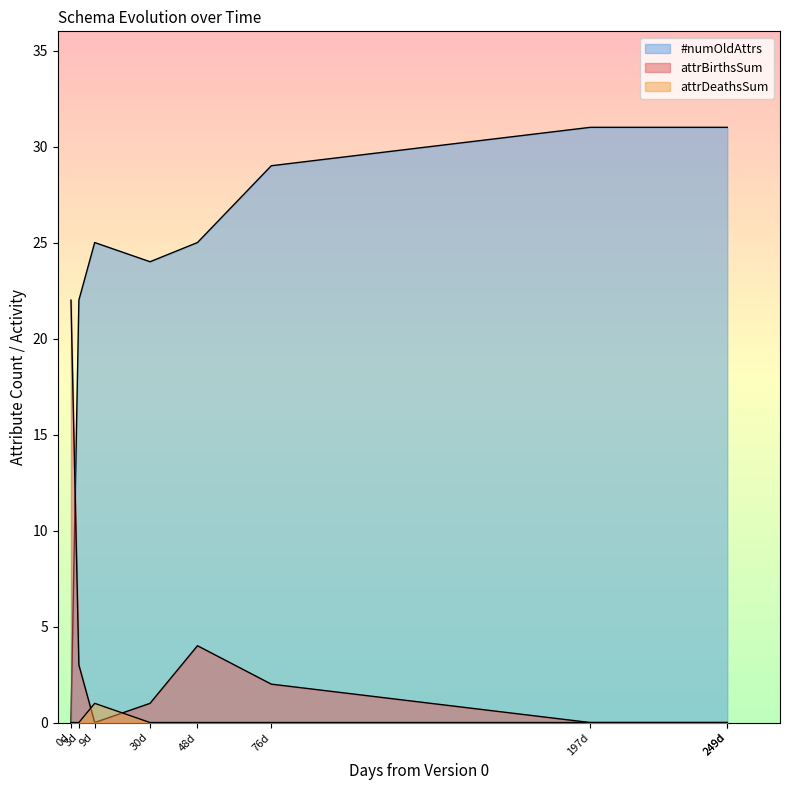

What is the greatest value displayed?

31